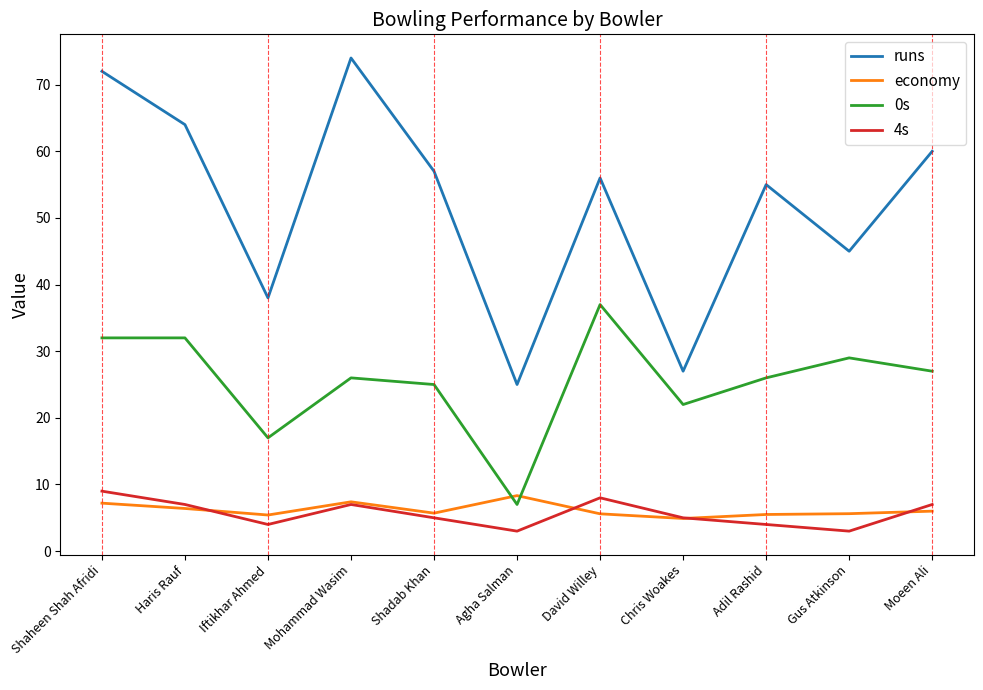

What value does the 0s series have at Agha Salman?

7.0